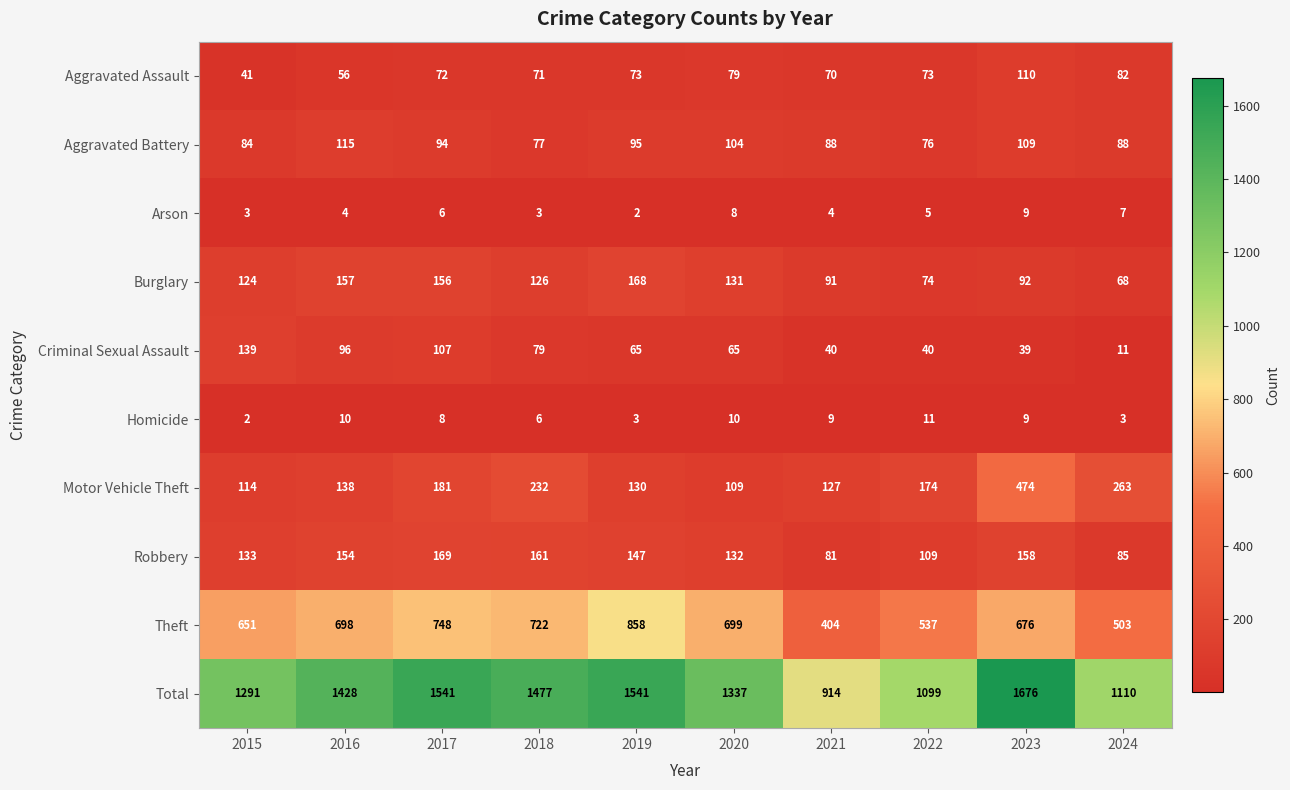

At which label does Motor Vehicle Theft reach its minimum?

2020